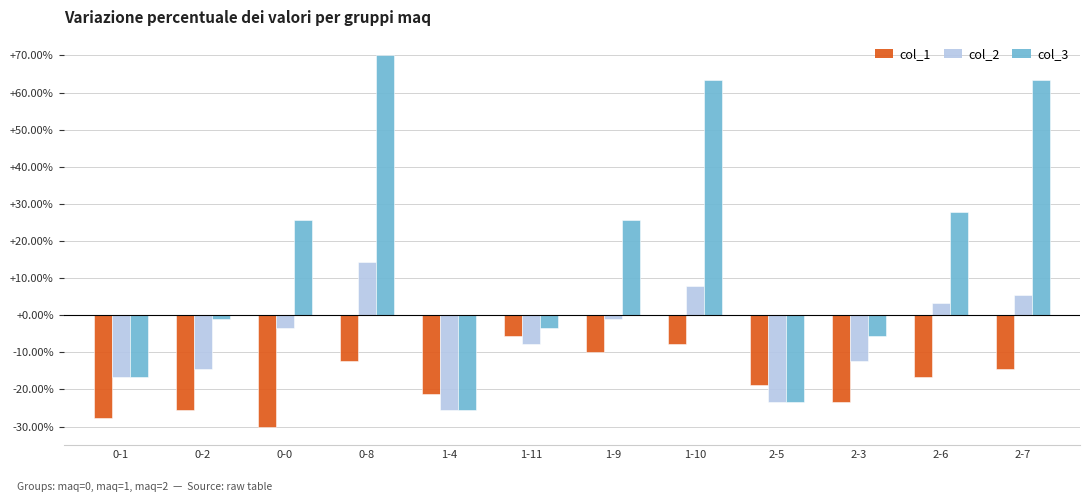

What is the average value of the col_3 series?

16.7